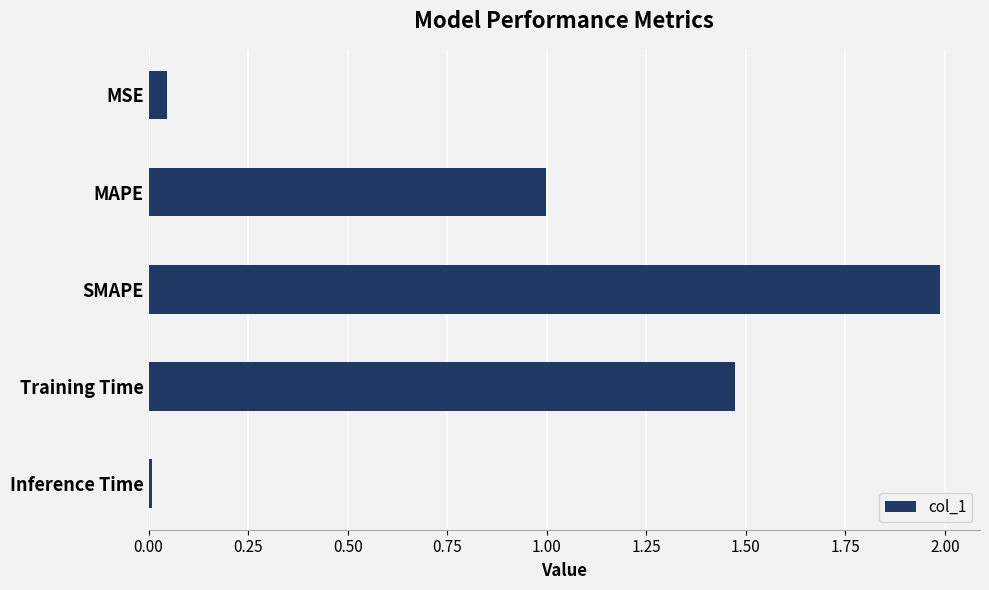

What is the sum of the values at MAPE and SMAPE?

3.0